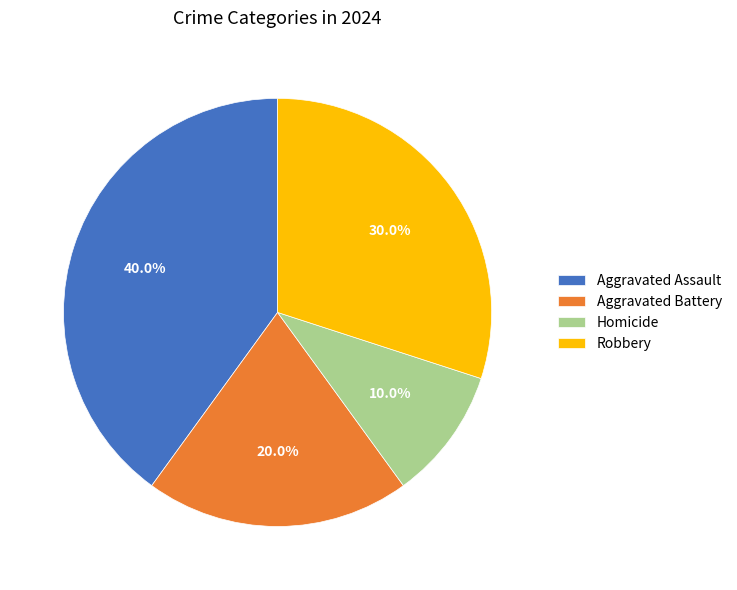

To the nearest percent, what is the combined percentage of Aggravated Battery and Robbery?

50%